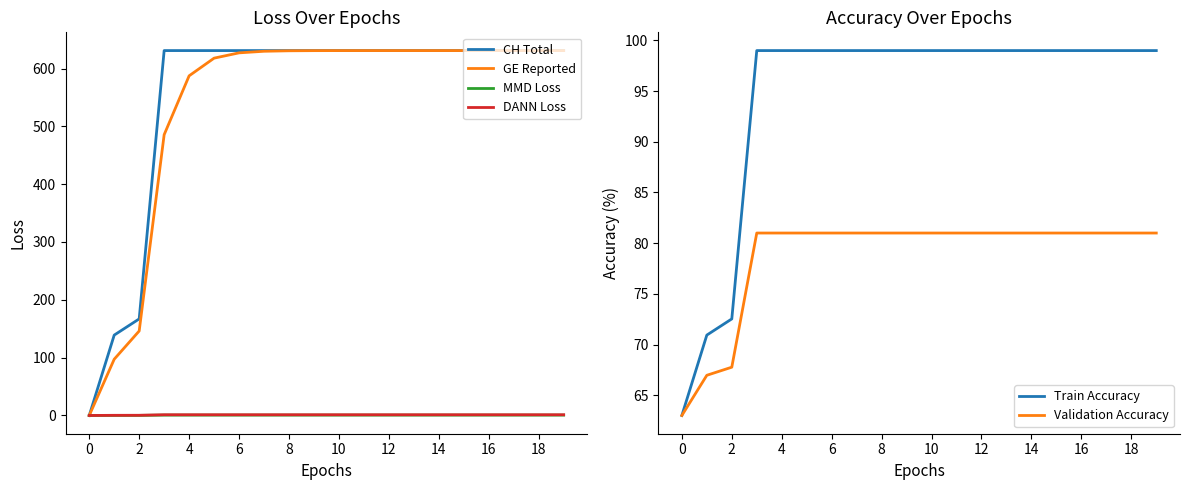

Reading right to left, extract all data points from this chart.

CH Total: 631.0	631.0	631.0	631.0	631.0	631.0	631.0	631.0	631.0	631.0	631.0	631.0	631.0	631.0	631.0	631.0	631.0	167.0	139.0	0.0
GE Reported: 631.0	631.0	631.0	631.0	631.0	631.0	631.0	631.0	631.0	631.0	630.9	630.6	629.8	627.1	617.9	587.4	485.5	146.1	97.3	0.0
MMD Loss: 0.6	0.6	0.6	0.6	0.6	0.6	0.6	0.6	0.6	0.6	0.6	0.6	0.6	0.6	0.6	0.6	0.6	0.2	0.1	0.0
DANN Loss: 1.3	1.3	1.3	1.3	1.3	1.3	1.3	1.3	1.3	1.3	1.3	1.3	1.3	1.3	1.3	1.3	1.3	0.3	0.3	0.0
Train Accuracy: 99.0	99.0	99.0	99.0	99.0	99.0	99.0	99.0	99.0	99.0	99.0	99.0	99.0	99.0	99.0	99.0	99.0	72.5	70.9	63.0
Validation Accuracy: 81.0	81.0	81.0	81.0	81.0	81.0	81.0	81.0	81.0	81.0	81.0	81.0	81.0	81.0	81.0	81.0	81.0	67.8	67.0	63.0